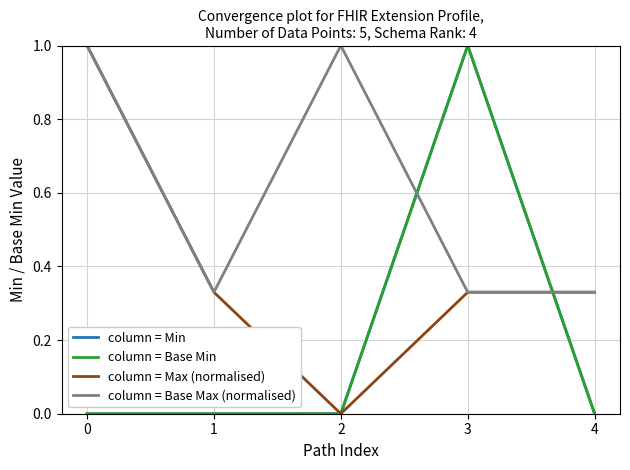

Between which two adjacent categories do column = Base Max (normalised) and column = Min first intersect?

2 and 3